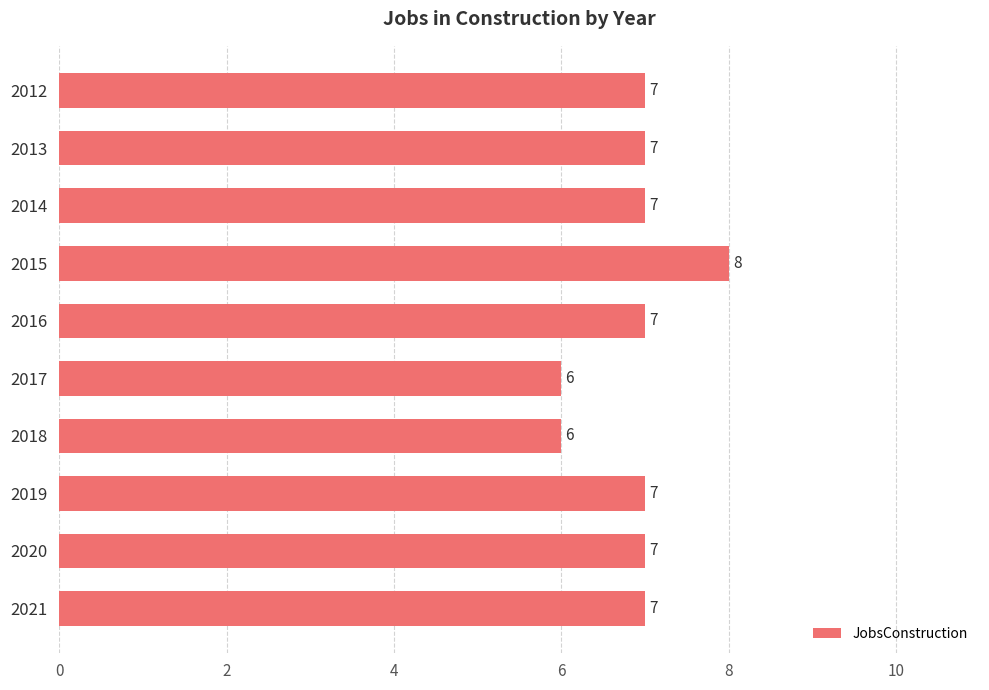

What is the change in value from 2014 to 2015?

+1